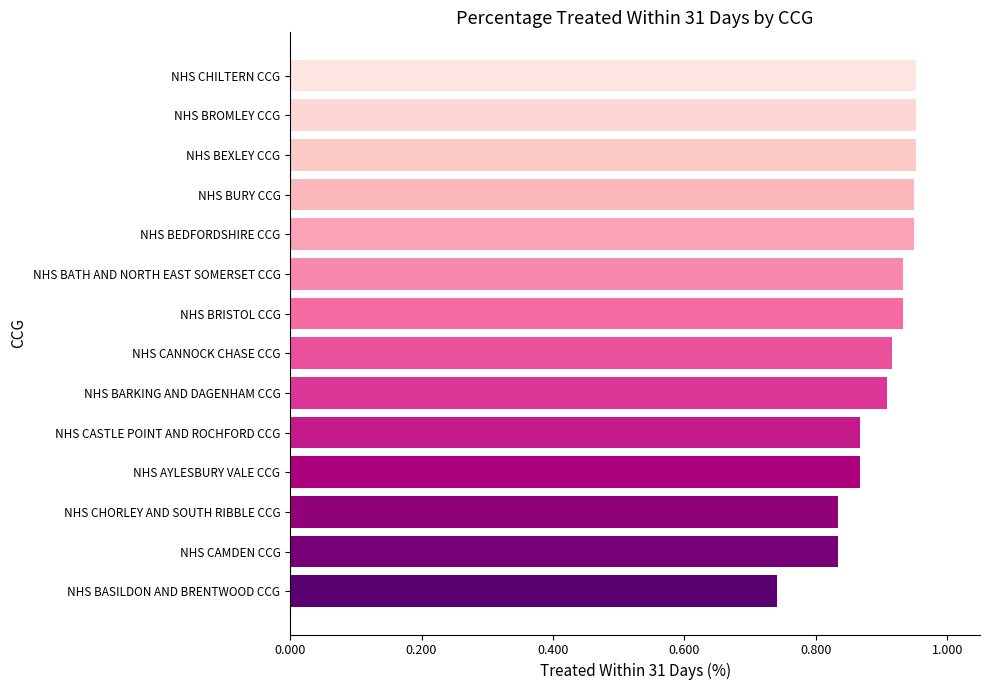

How many bars are there in total?

14